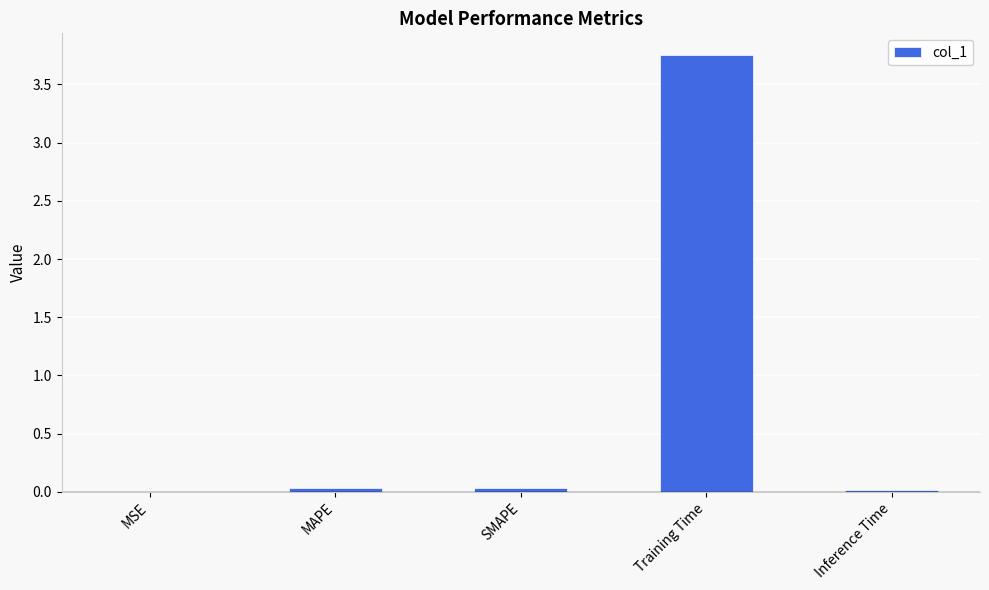

What is the change in value from Training Time to Inference Time?

-3.7